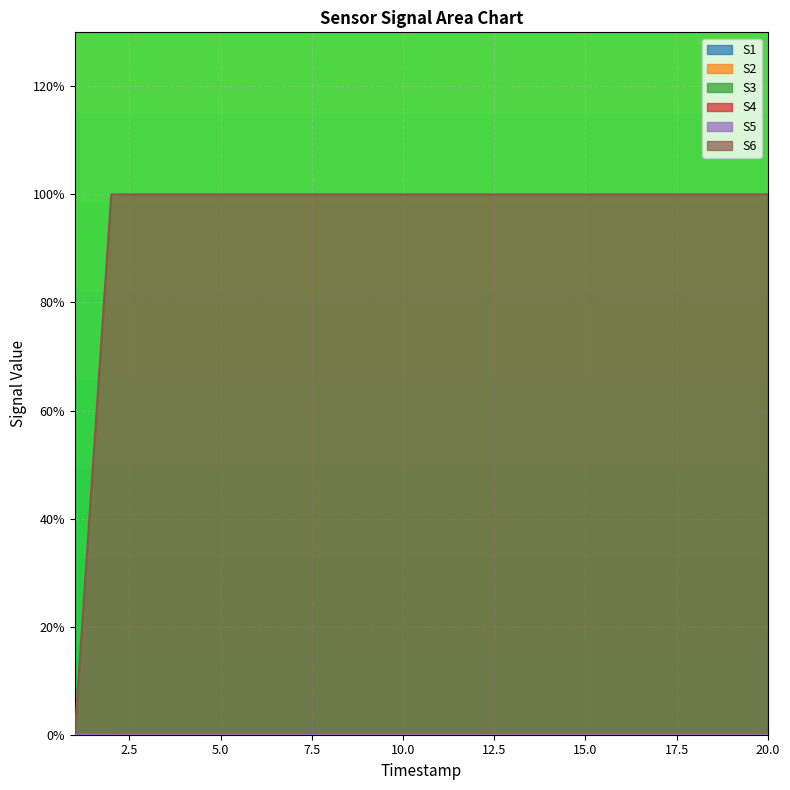

True or false: S5 and S4 intersect in this chart.

False